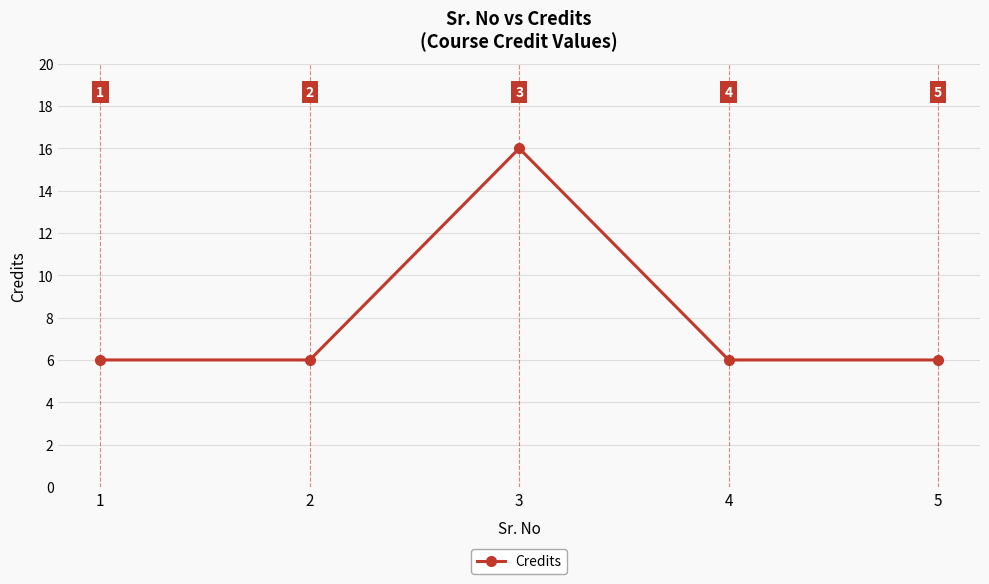

The value at 4 is 2. True or false?

False